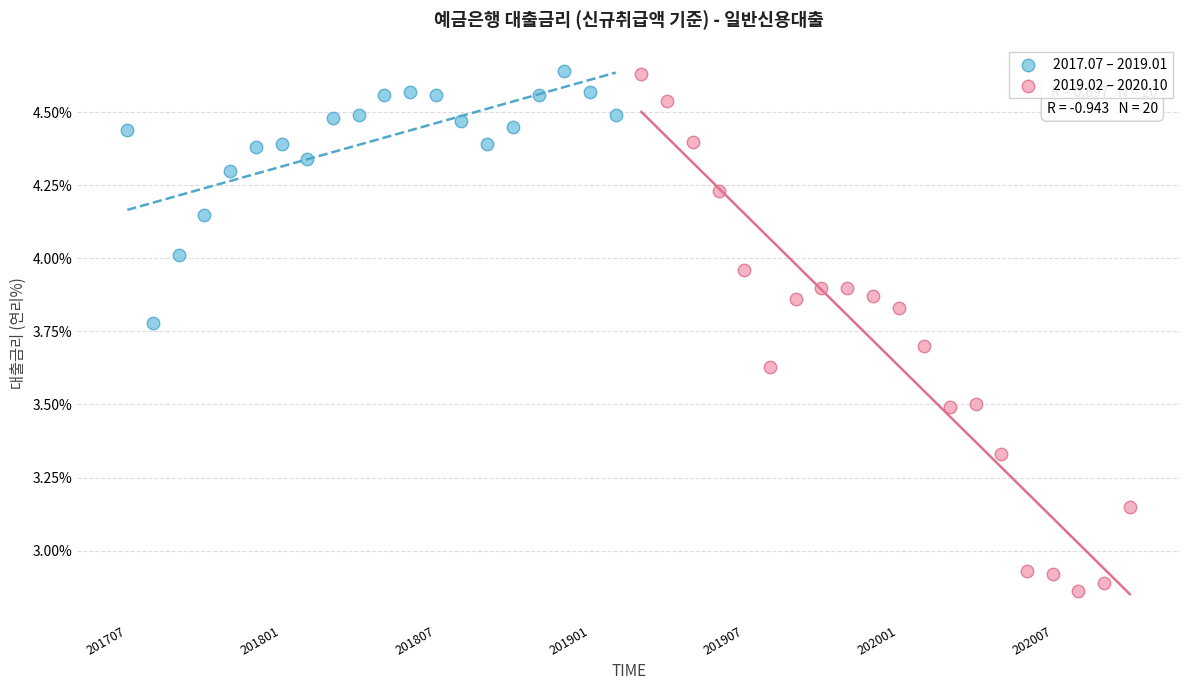

What are all the series names shown in the legend?

2017.07 – 2019.01, 2019.02 – 2020.10